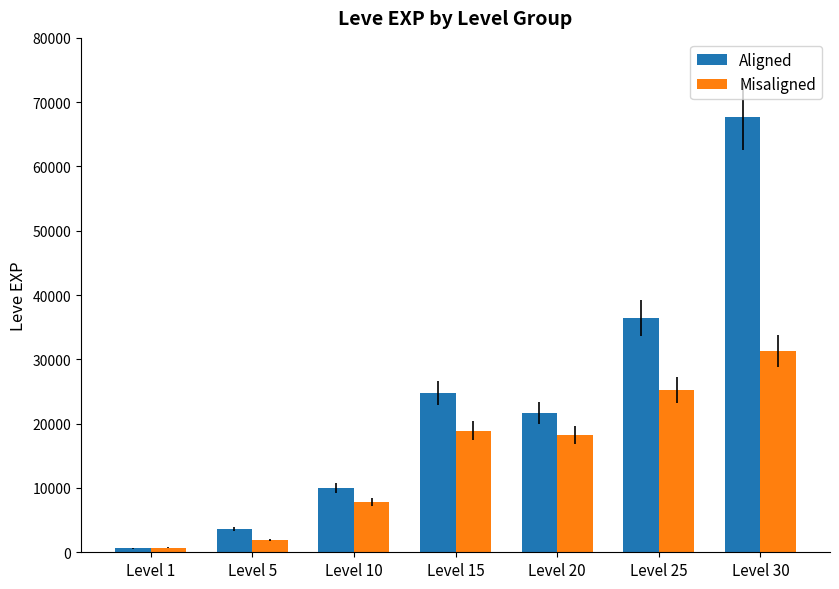

What is the difference between the highest and lowest values at Level 1?

90